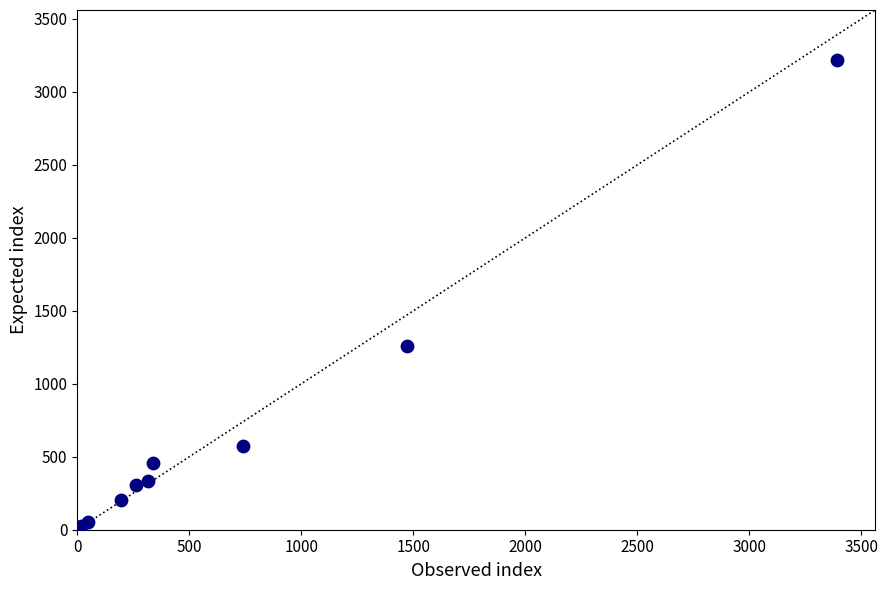

What Y value in the scatter plot is closest to 1612?

1259